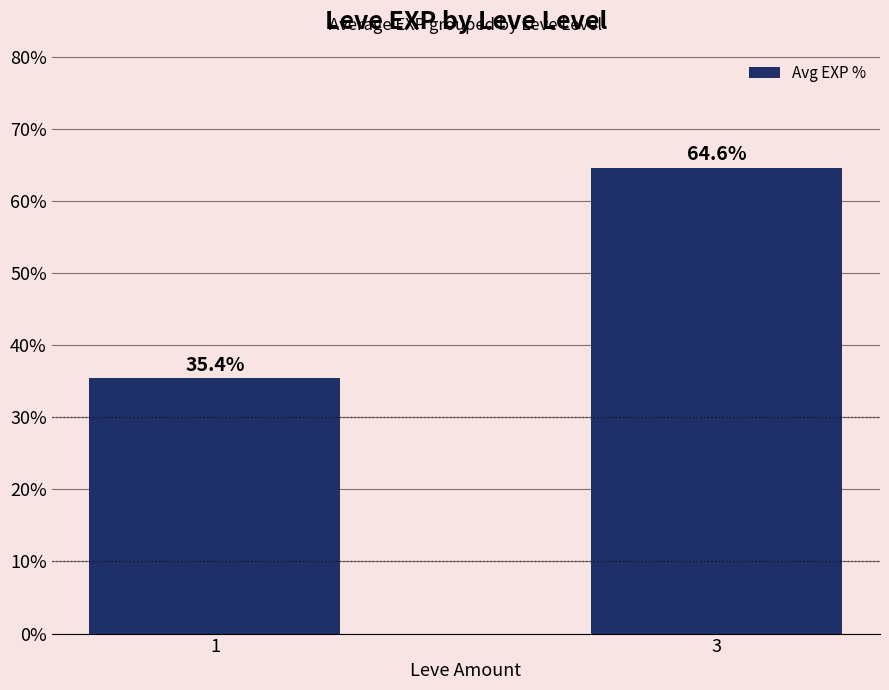

What is the value of the 1st bar from the left?

35.4